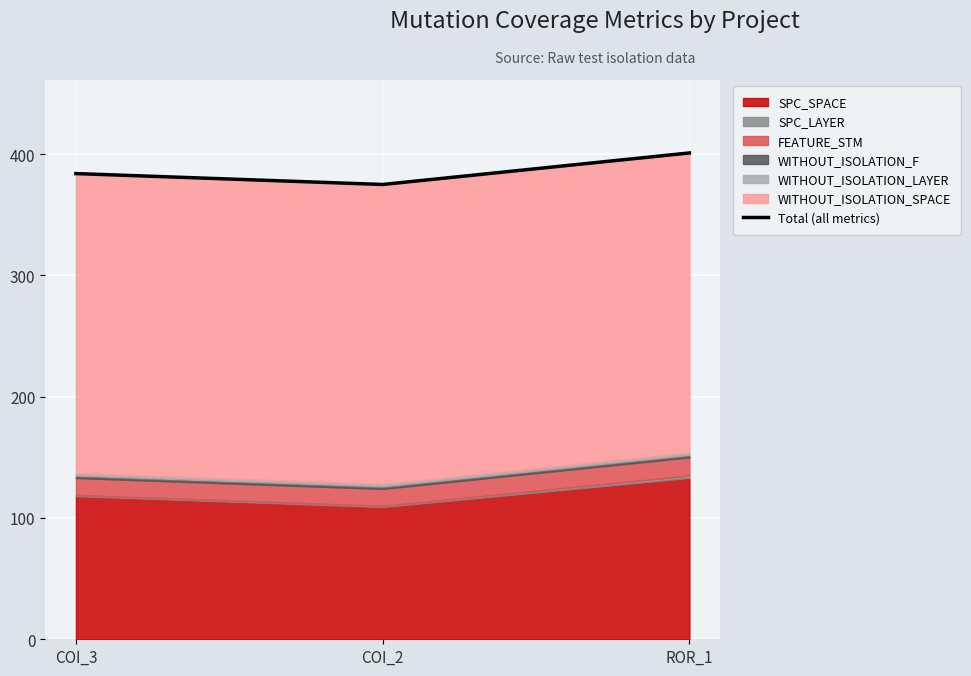

What is the value of the 1st point from the left?

384